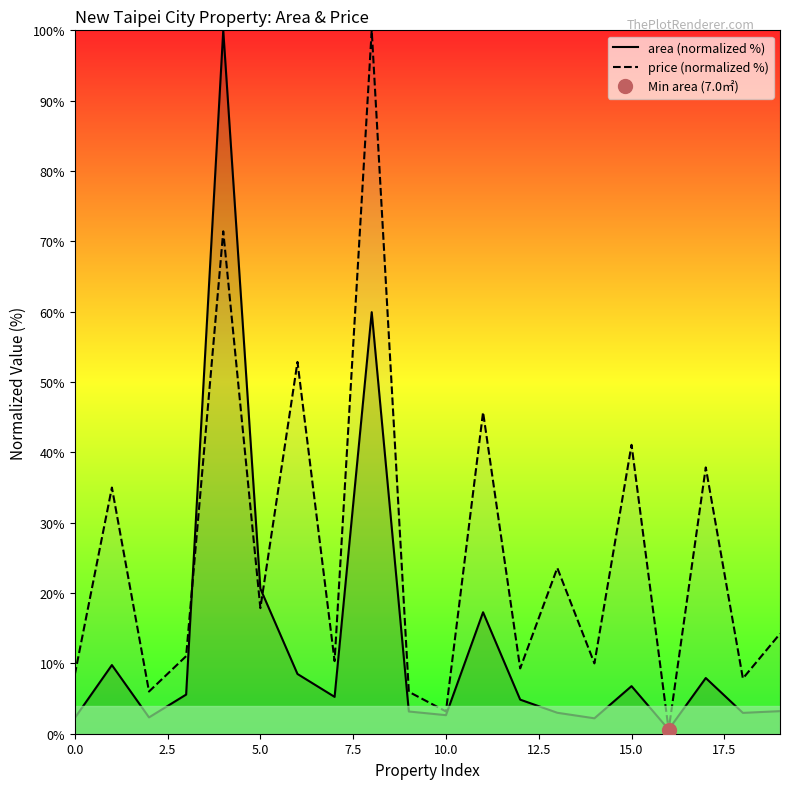

How many interior local valleys does the price (normalized %) series have?

8